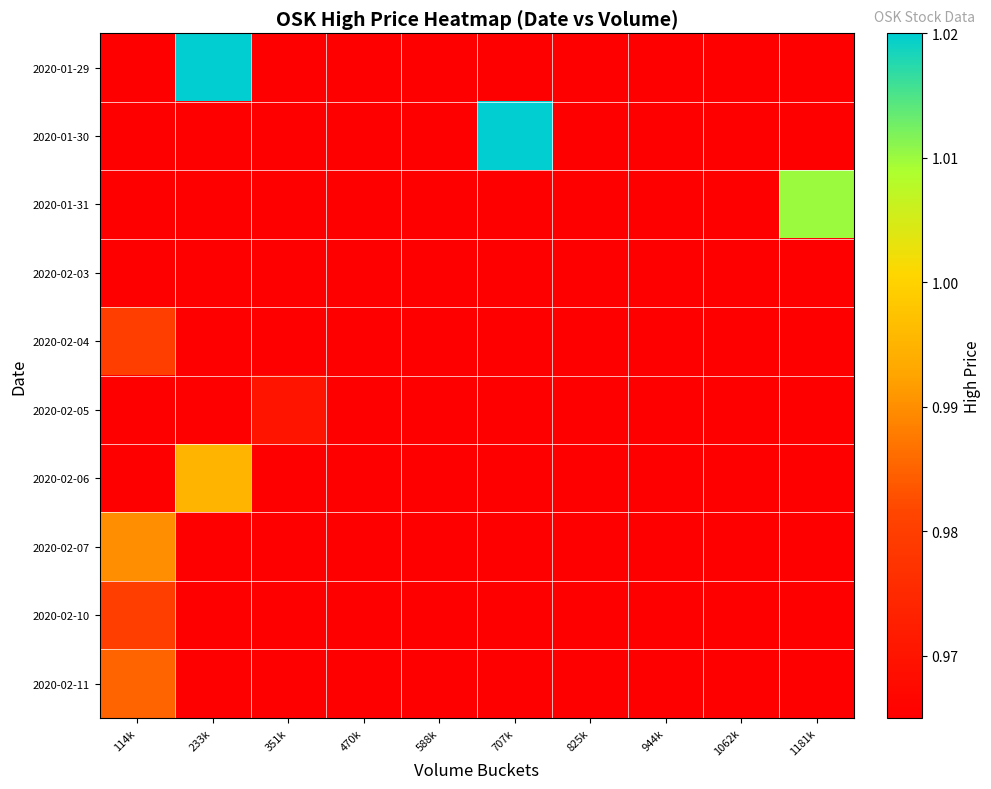

At which category is the sum across all series the highest?

233k